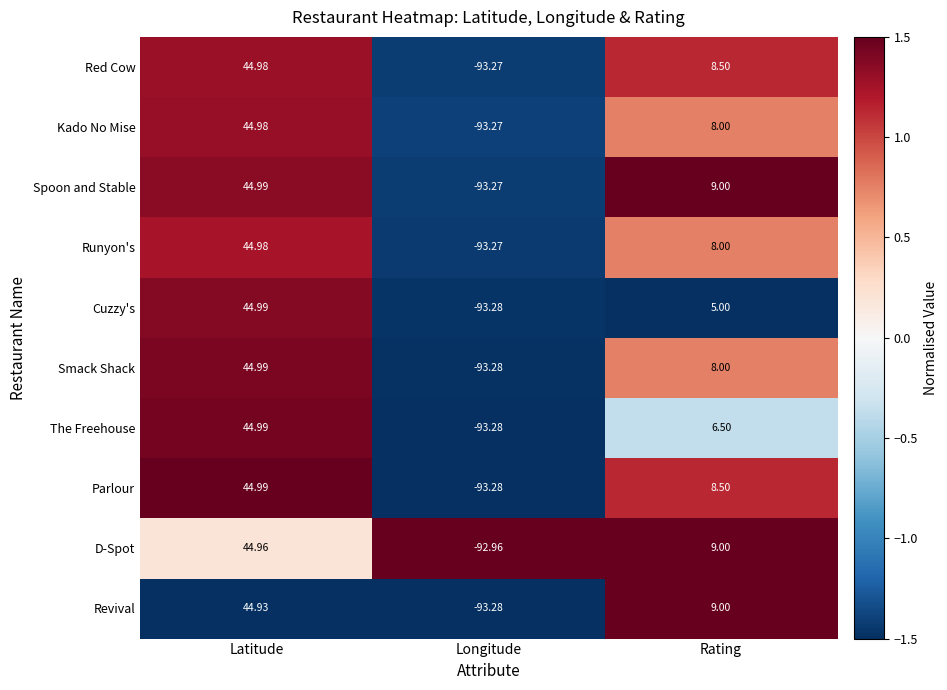

Where is Runyon's nearest to the value -24?

Rating